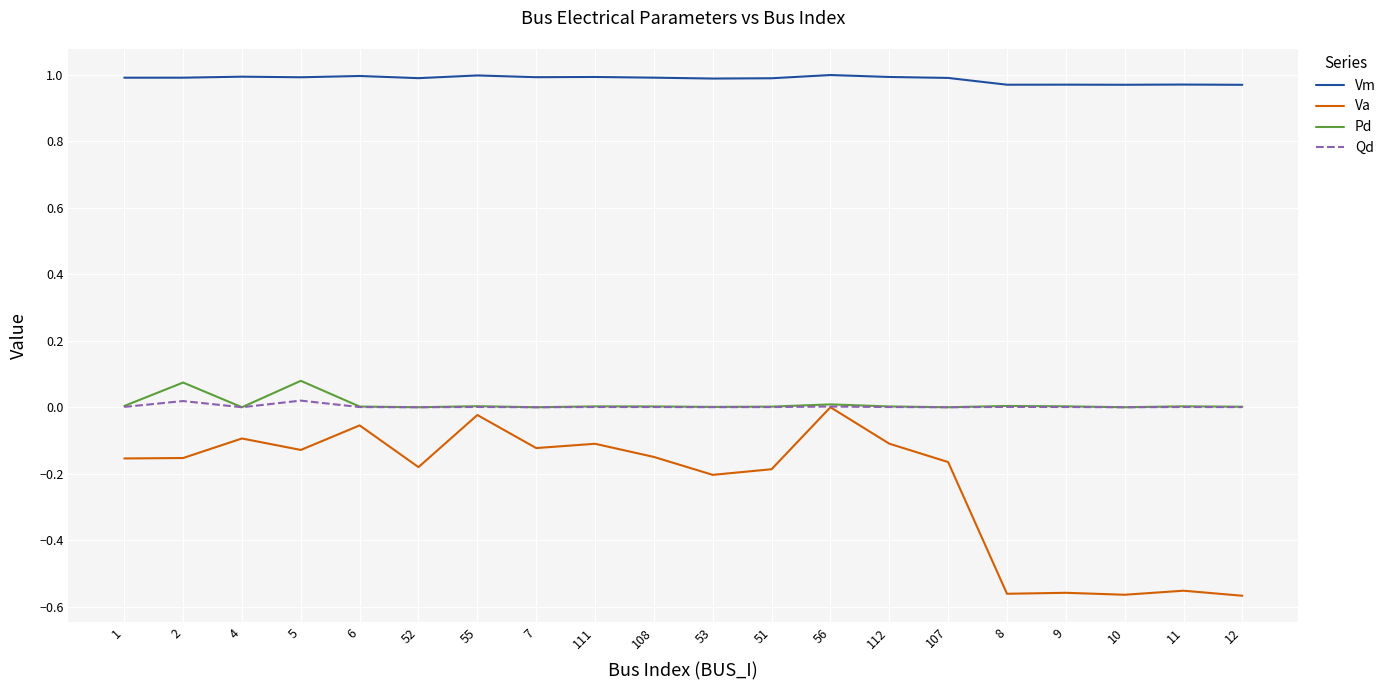

Between 111 and 12, which series saw the biggest shift?

Va